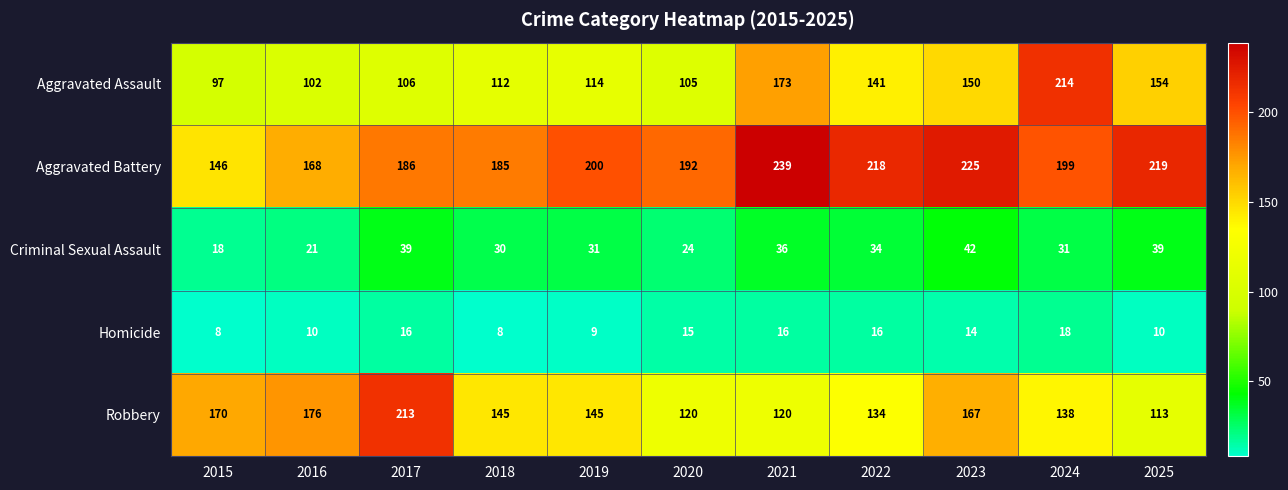

The value of Homicide at 2024 is 18. True or false?

True